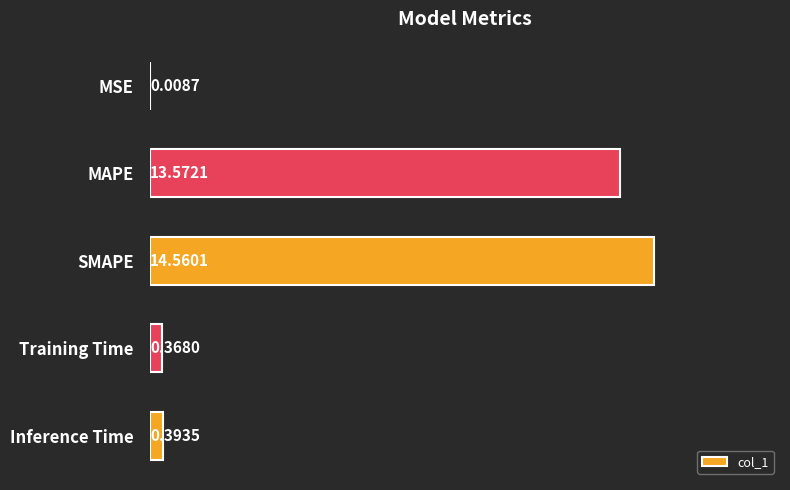

What is the sum of the values at Training Time and Inference Time?

0.8